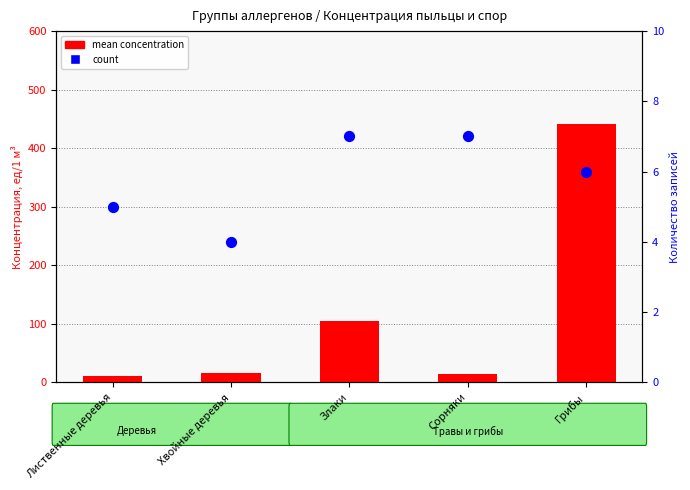

What is the total value across all series at Хвойные деревья?

19.3